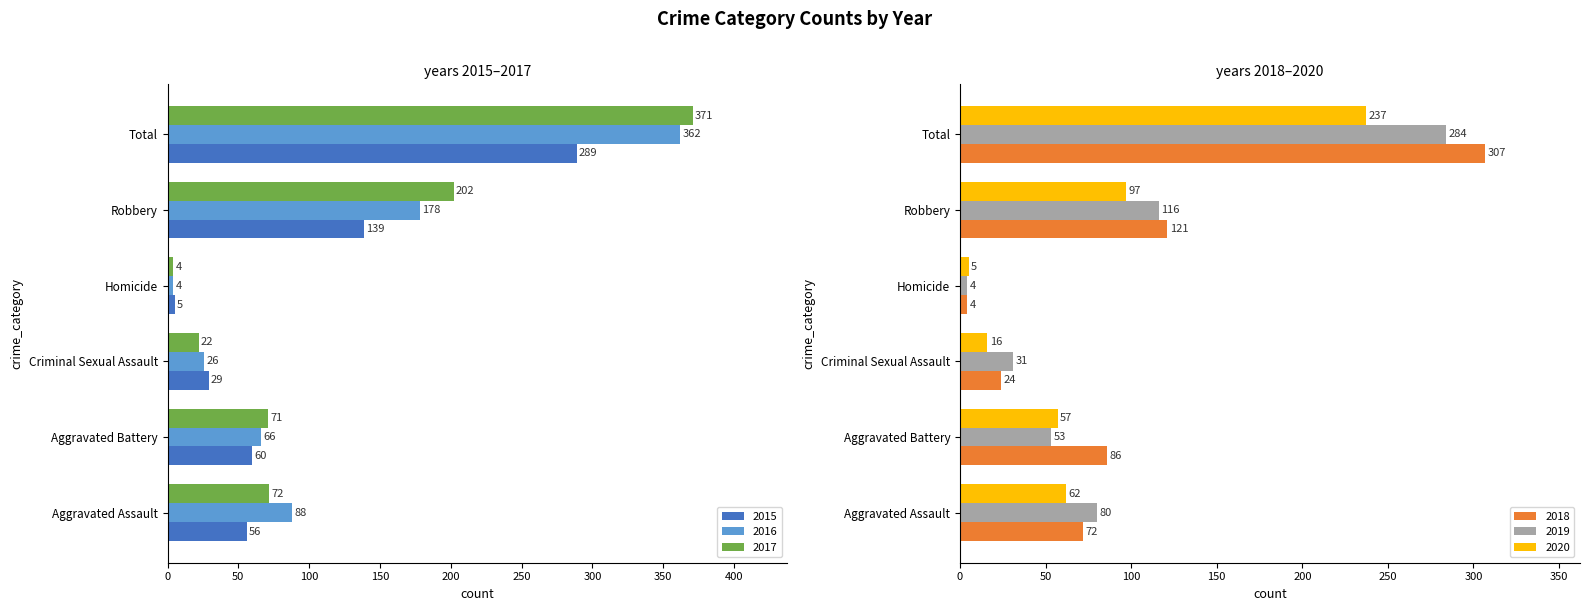

At which label is 2016 closest to 183?

Robbery